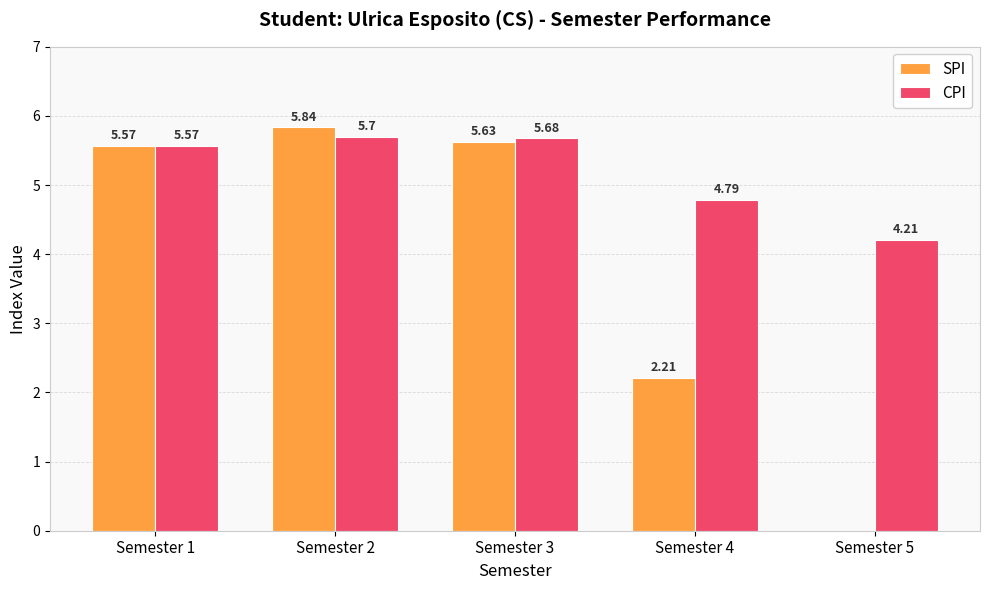

Read the CPI value at Semester 3.

5.7